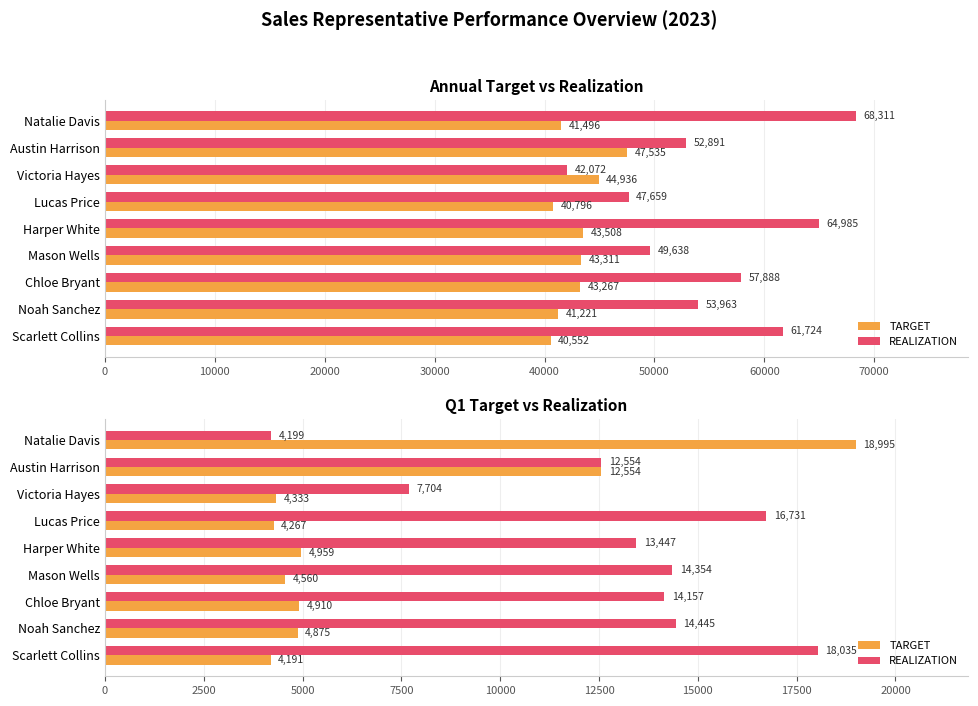

Count the number of categories in the chart.

9